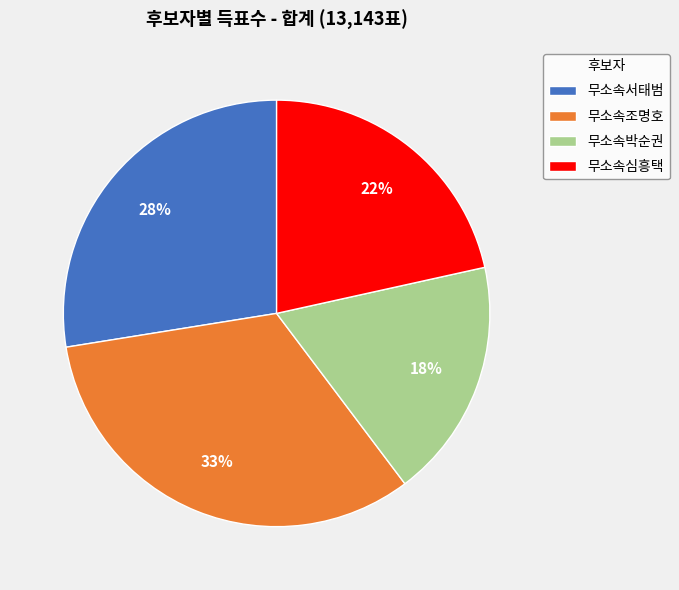

Is it true that 무소속박순권 is 18% of the pie?

True